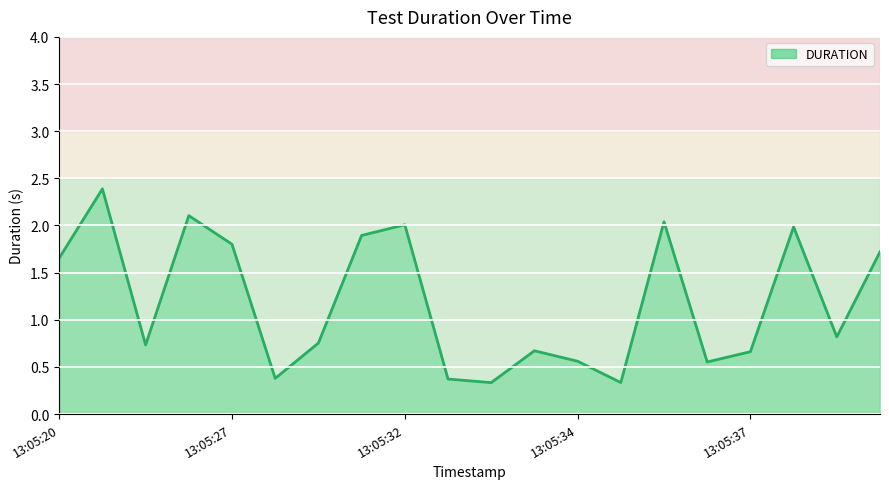

What is the maximum value shown in the chart?

2.4